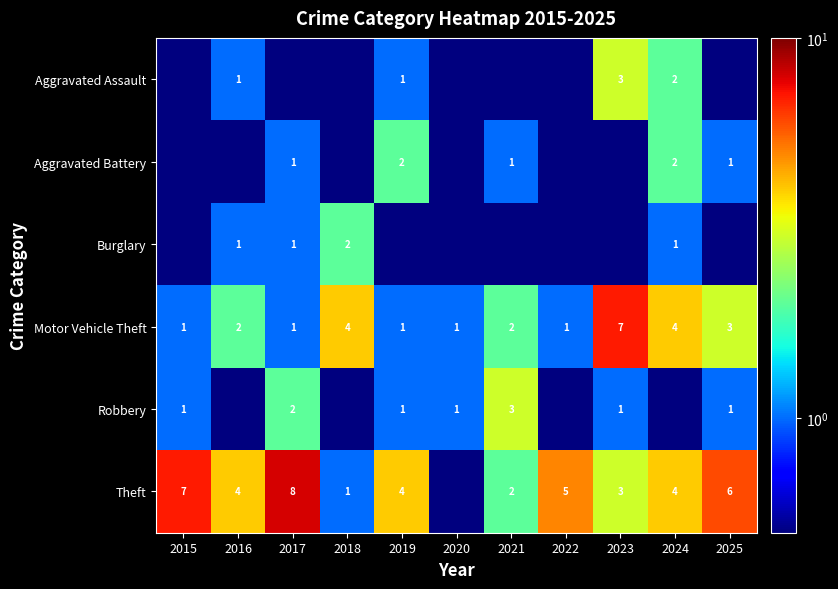

Between 2021 and 2022, which is larger?

2021